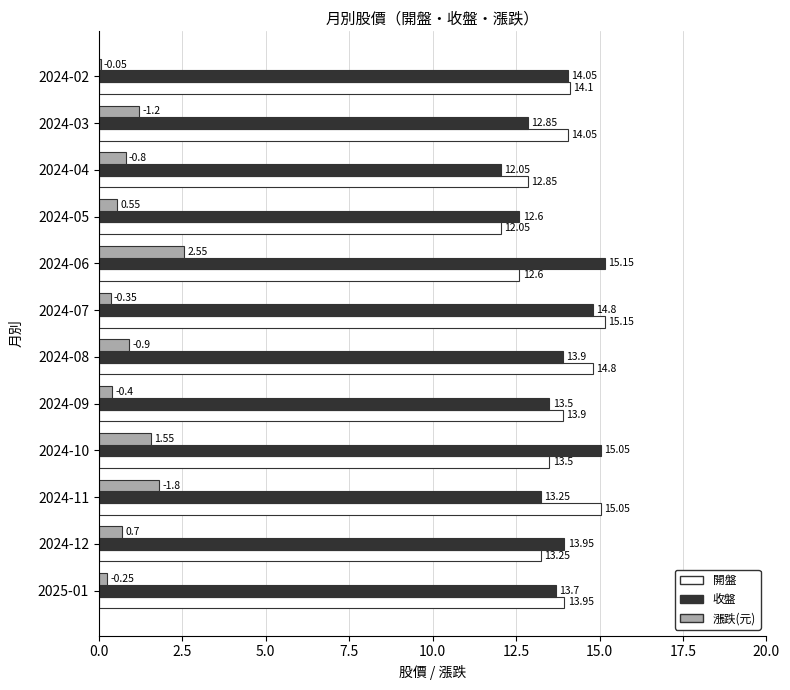

Which series changed the most between 2024-08 and 2024-04?

開盤